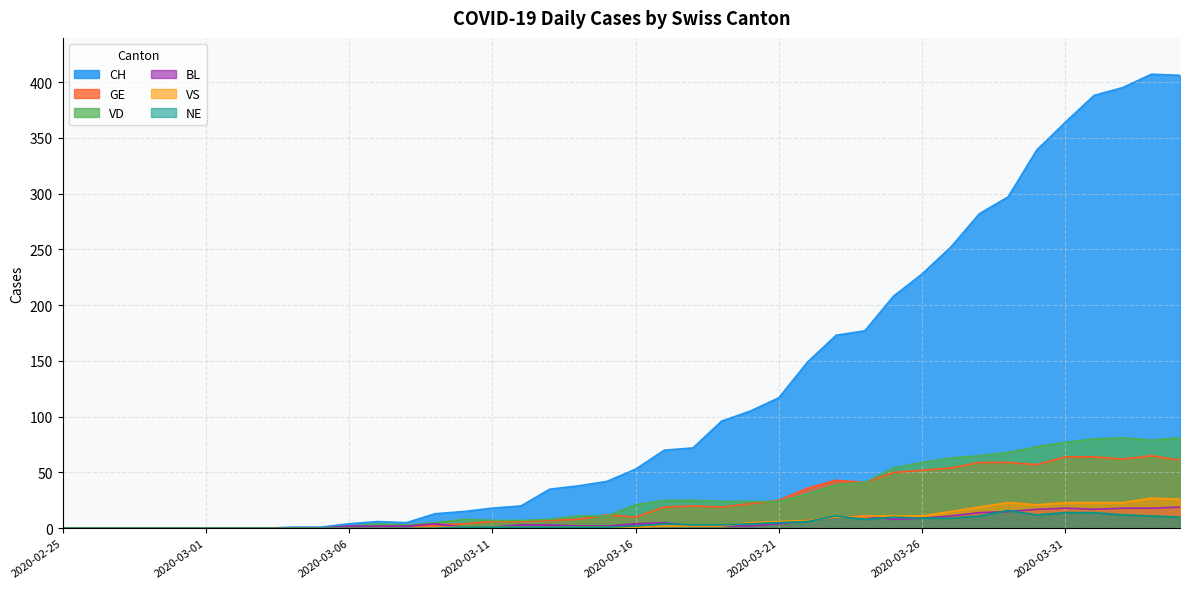

True or false: BL and VS cross at least once.

False